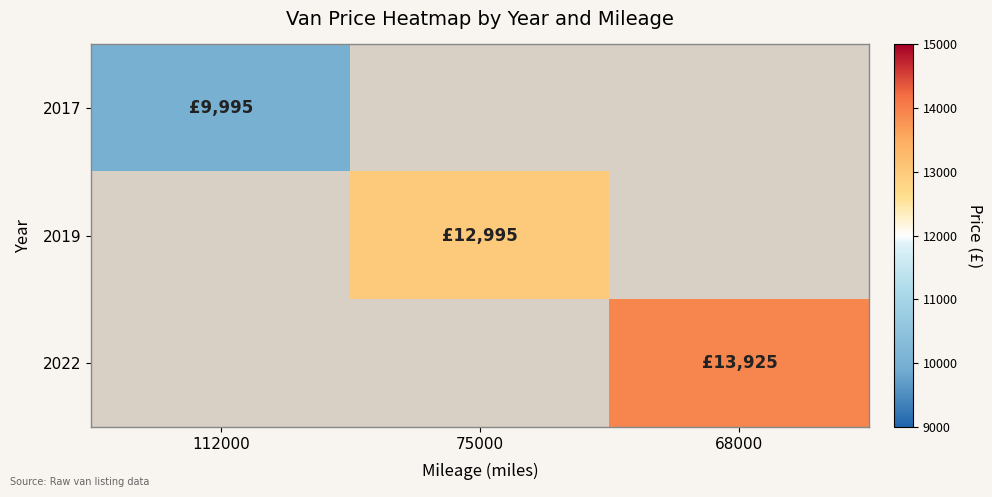

The value of 2022 at 68000 is 13925.0. True or false?

True